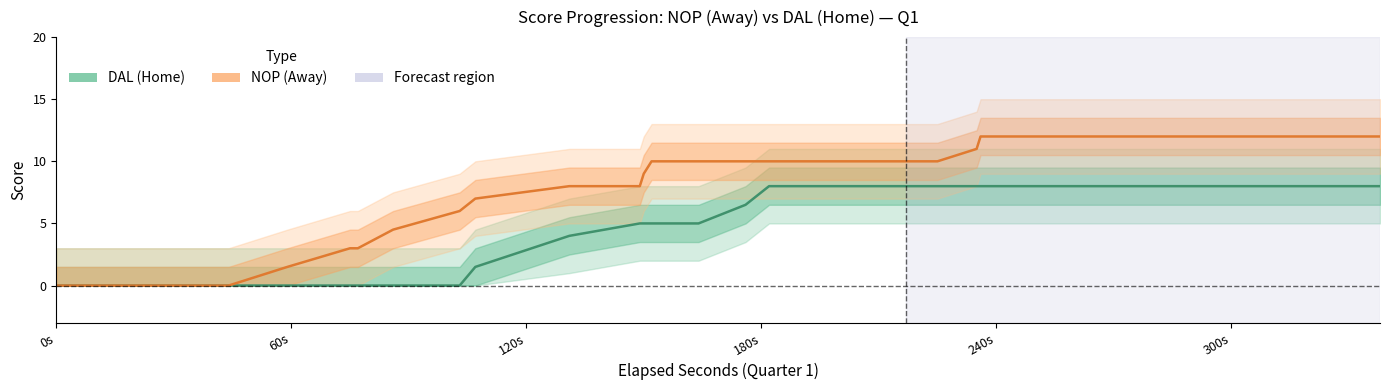

Which category has the lowest value across all series?

0s